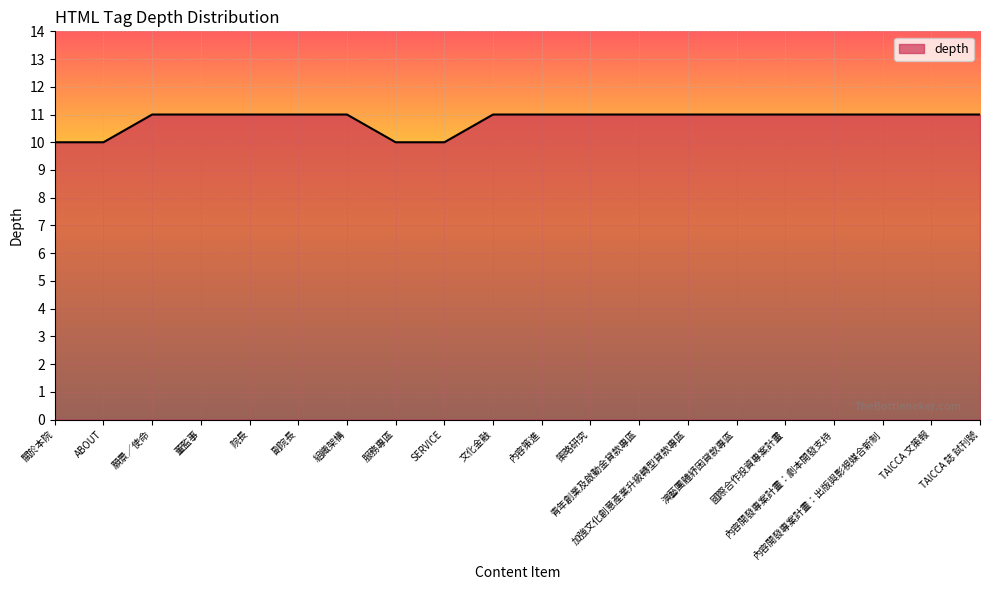

The value at ABOUT is 3. True or false?

False